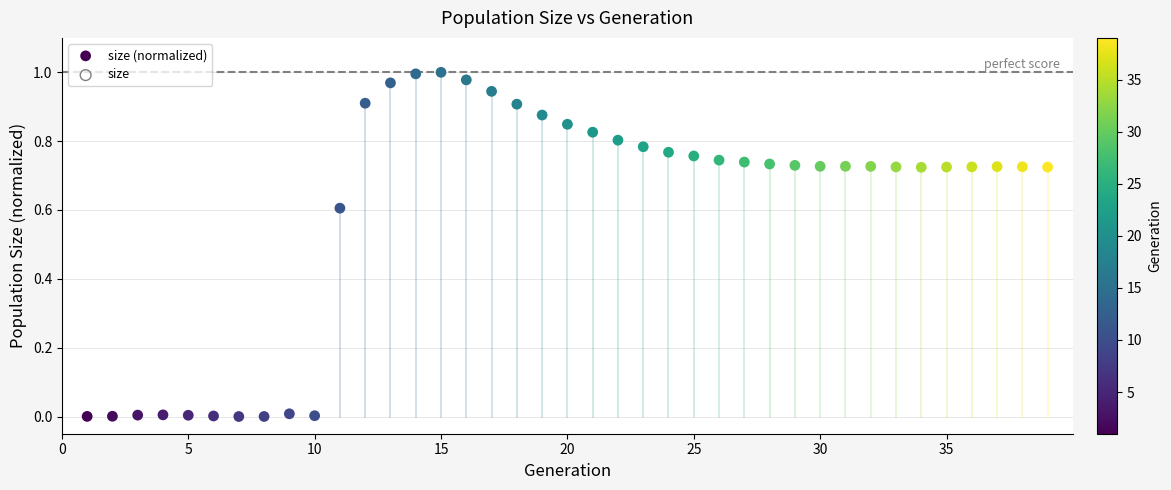

What is the range of X values (max minus min)?

38.0